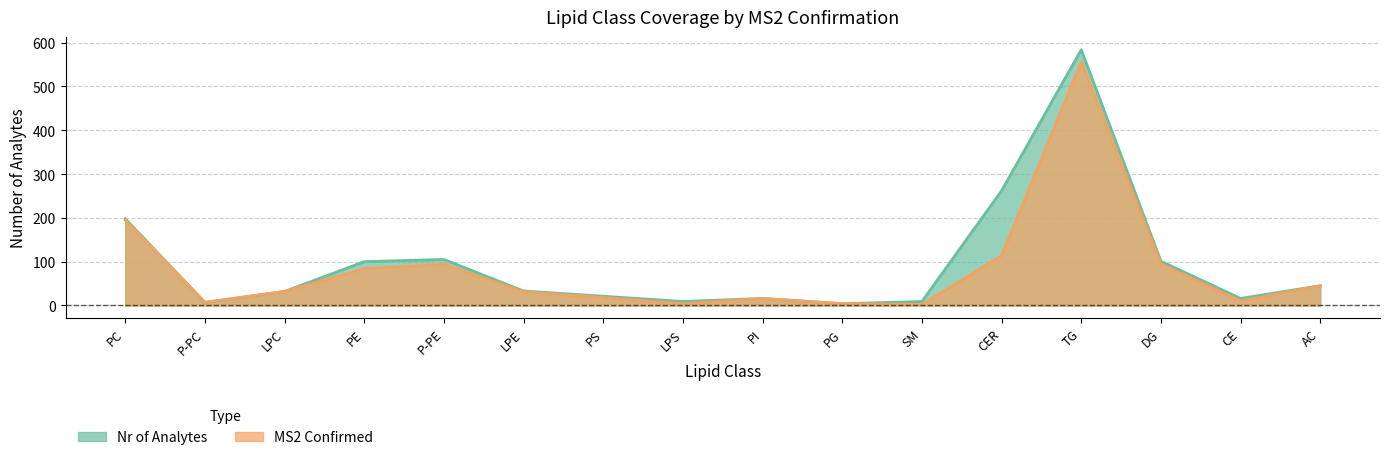

True or false: Nr of Analytes and MS2 Confirmed intersect in this chart.

False